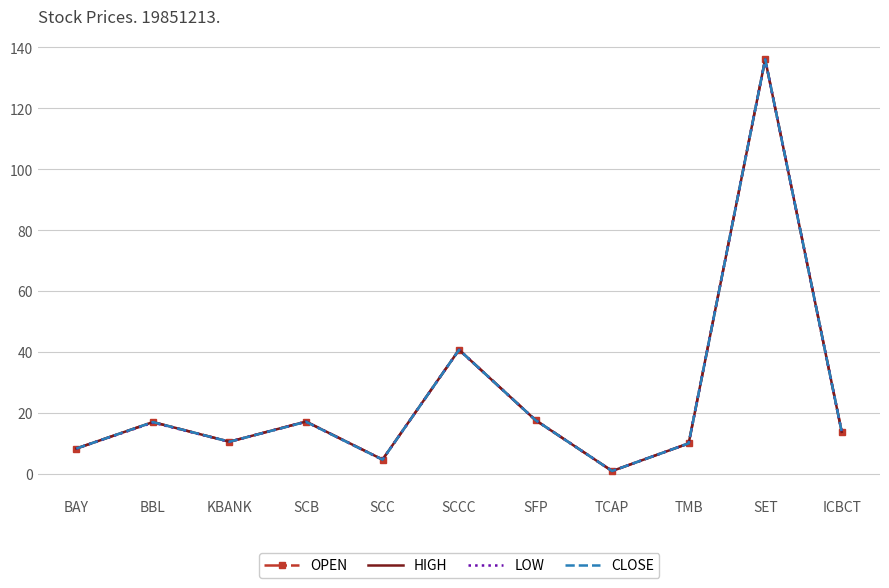

At which category is the sum across all series the highest?

SET